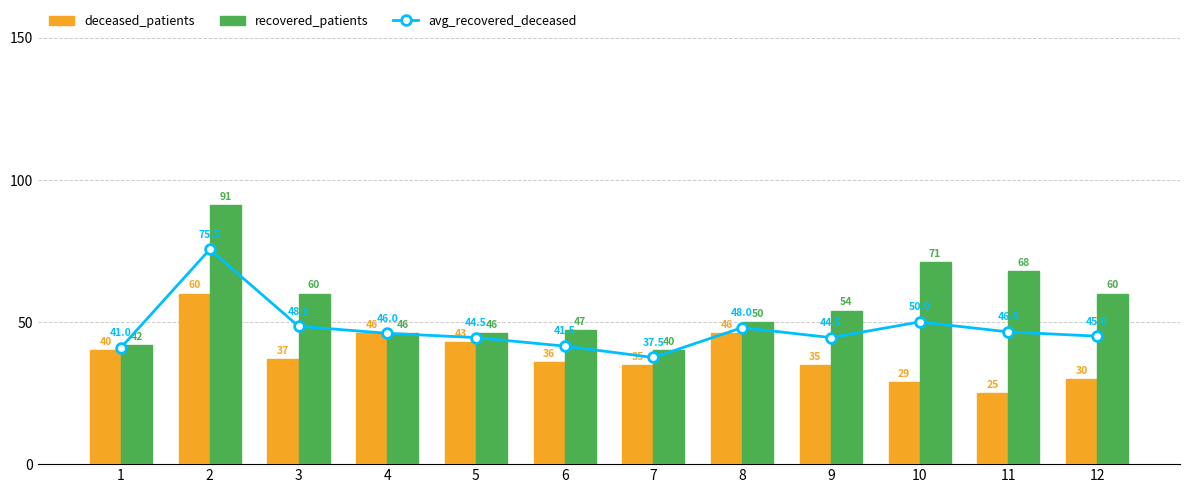

At which category does the chart reach its minimum across all series?

11